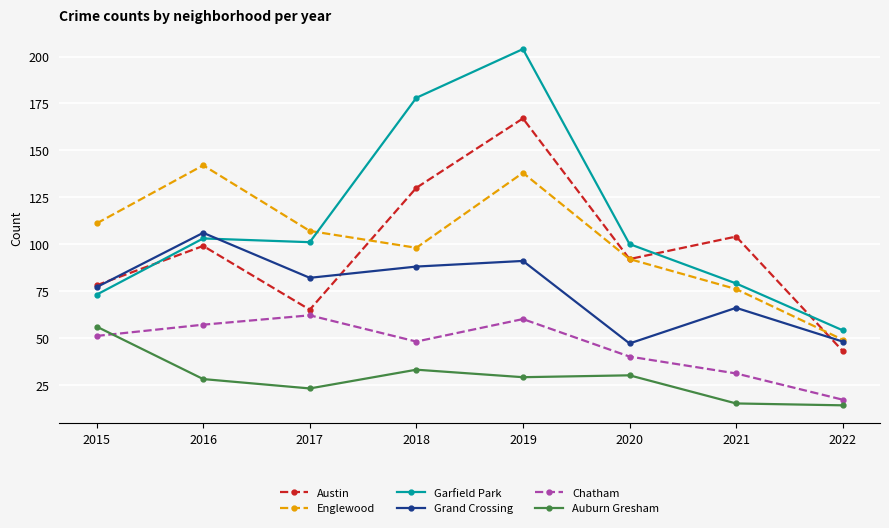

At which category does Englewood reach its first local peak?

2016